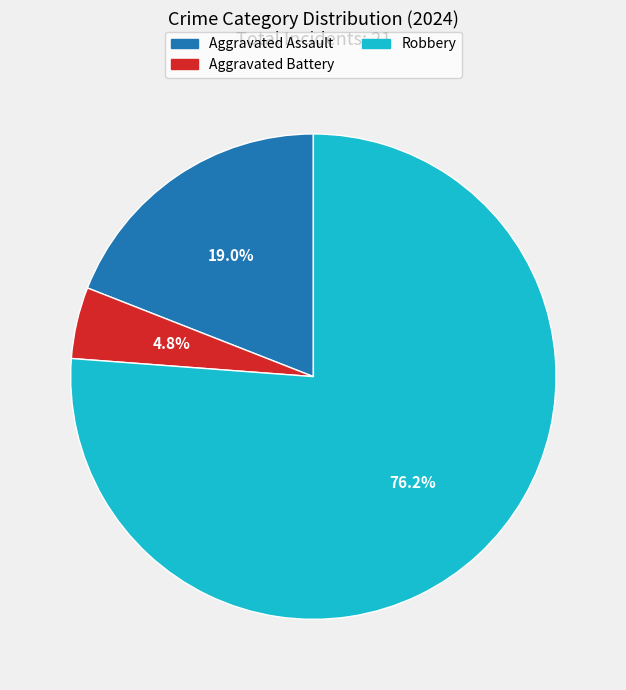

Is there a majority slice in this chart?

Yes